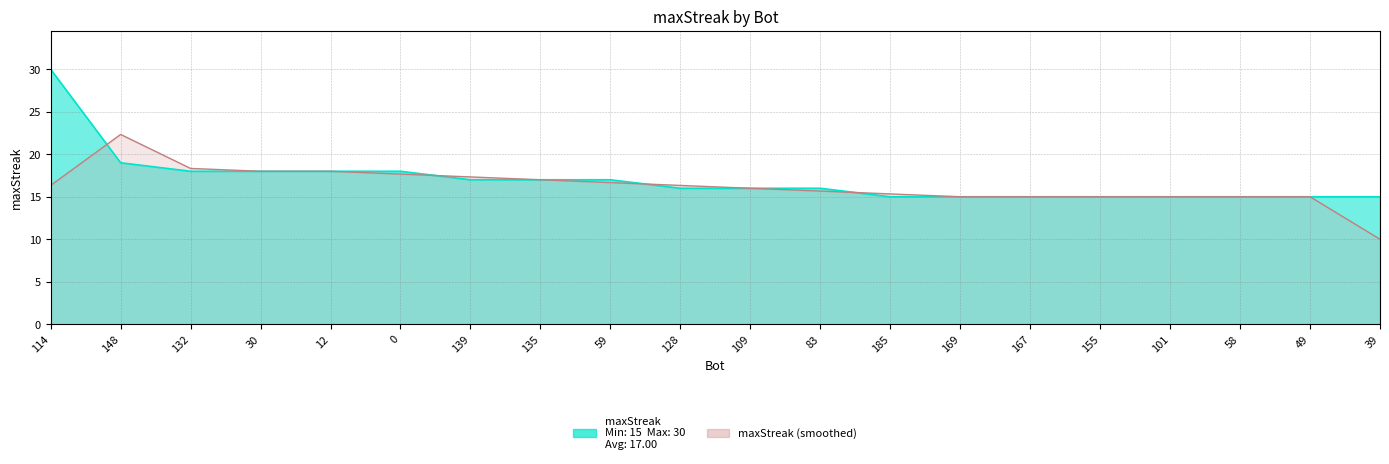

What is the ratio of the value at 128 to the value at 12?

0.9